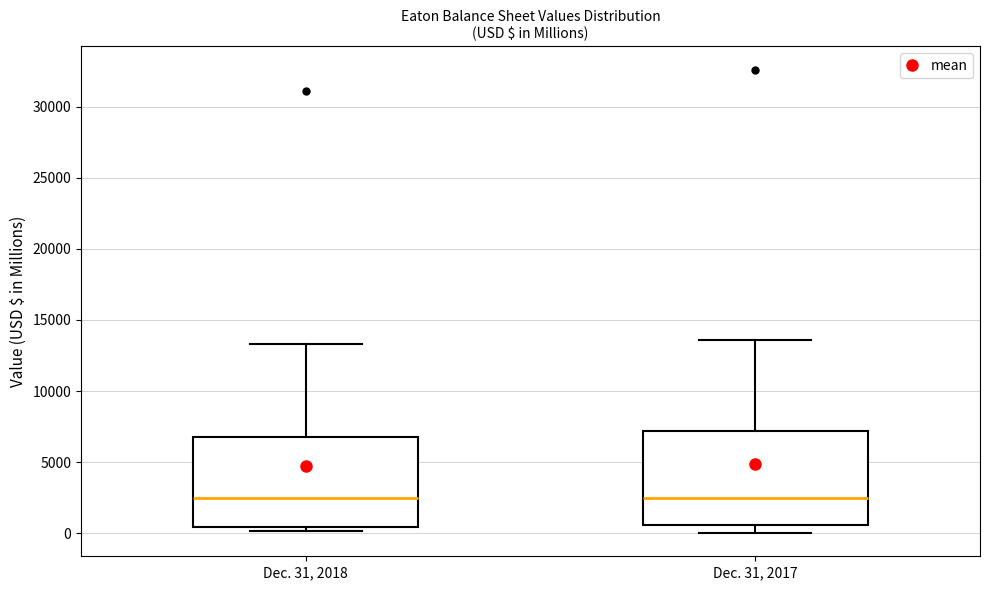

Reading left to right, read every box against the y-axis: the position of its median line, the range the box covers, and the ends of its whiskers. The values are not printed on the chart, so give them approximately, as read against the axis.

Dec. 31, 2018: median 2500, box 500 to 7000, whiskers 0 to 13500
Dec. 31, 2017: median 2500, box 500 to 7000, whiskers 0 to 13500